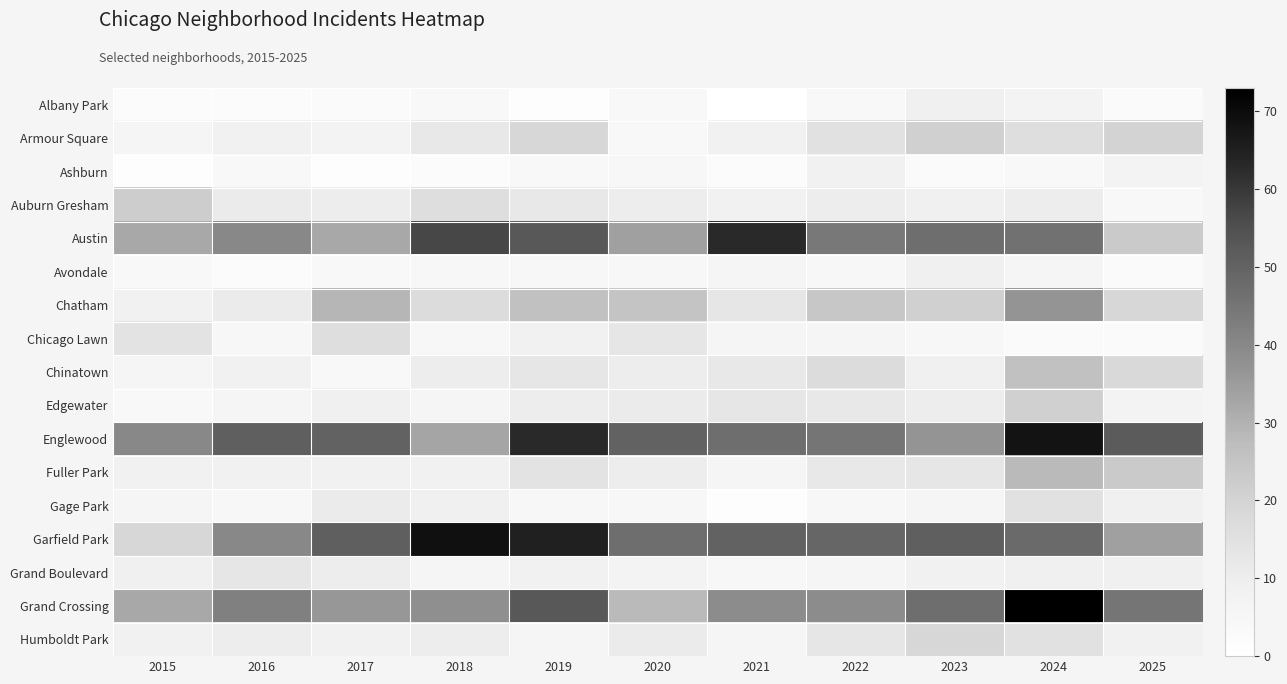

At which category is the sum across all series the highest?

2024